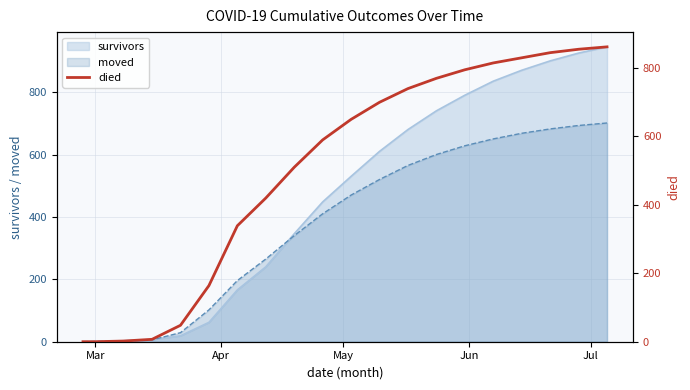

What is the highest value of the moved series?

701